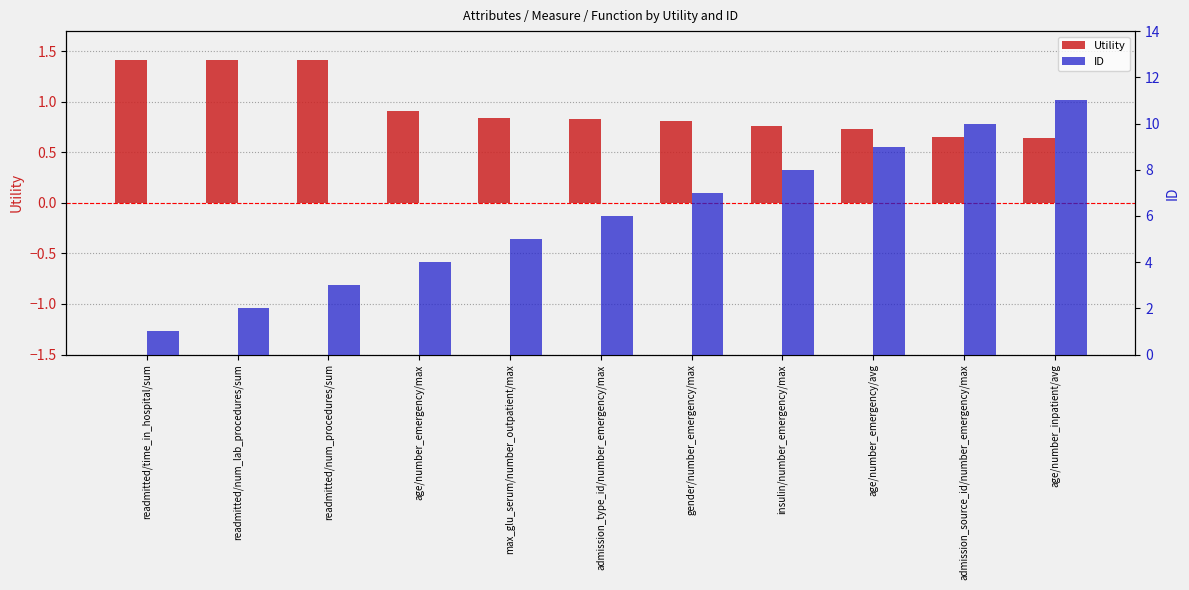

Rank the series by their maximum value, from highest to lowest.

ID, Utility